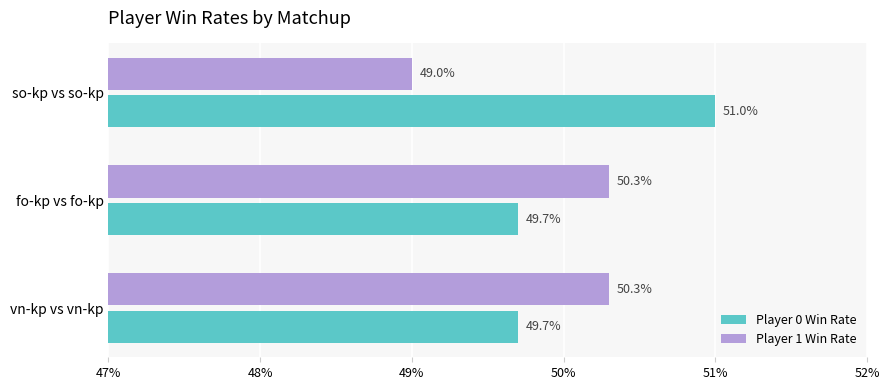

Reading right to left, list all the values displayed in this chart.

Player 0 Win Rate: 0.5	0.5	0.5
Player 1 Win Rate: 0.5	0.5	0.5